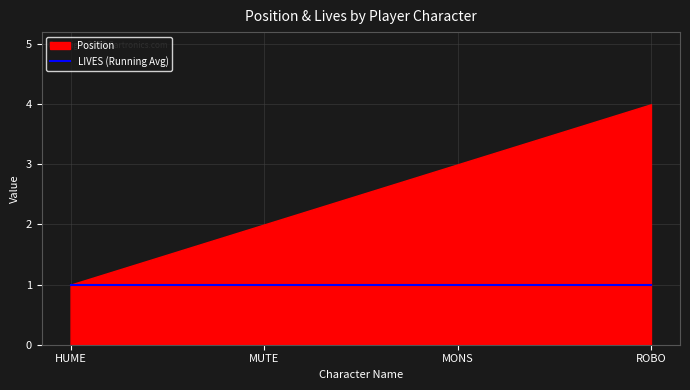

List the series in order of their peak value, highest first.

Position, LIVES